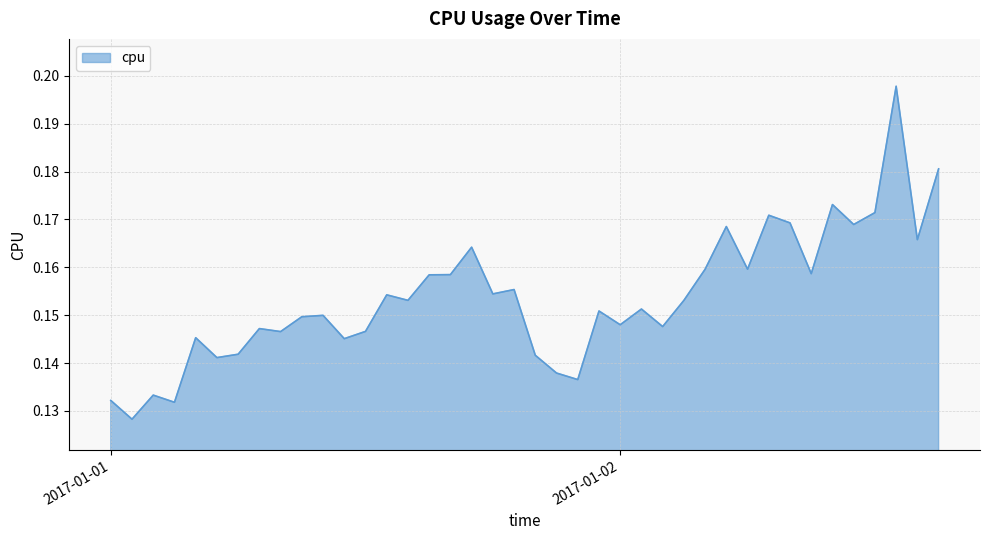

How many lines are shown in the chart?

1